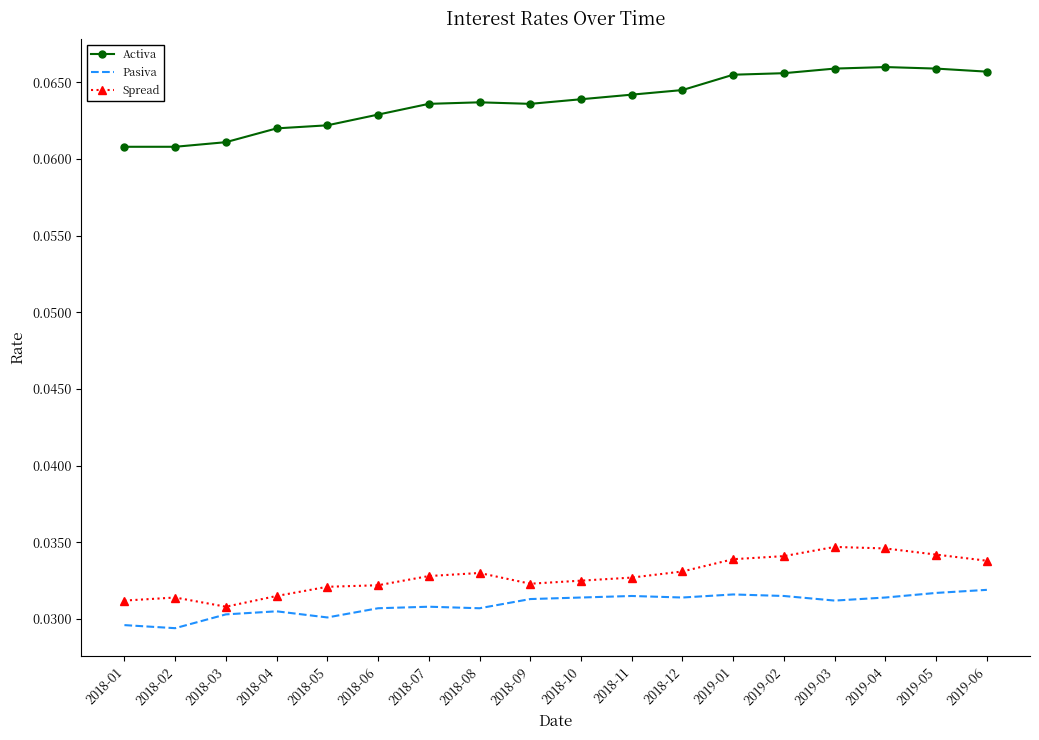

What position from the left is 2018-03?

3